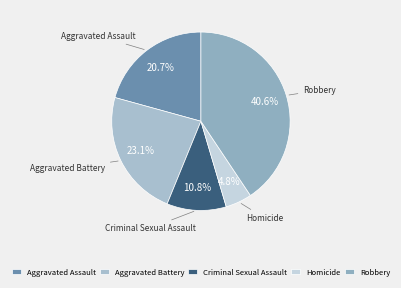

What is the ratio of the value at Robbery to the value at Criminal Sexual Assault?

3.8